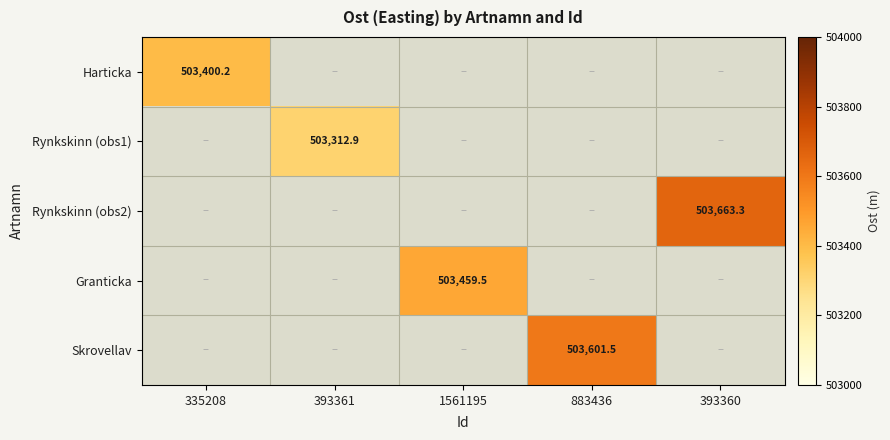

Is the value of Rynkskinn (obs1) at 393360 greater than the value of Harticka at 1561195?

No